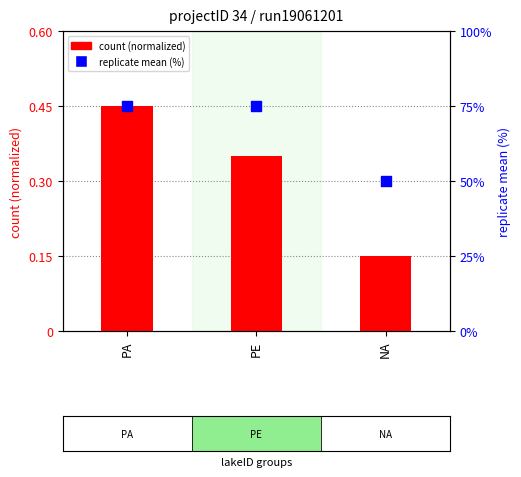

Which series has the widest spread of Y values?

replicate mean (%)